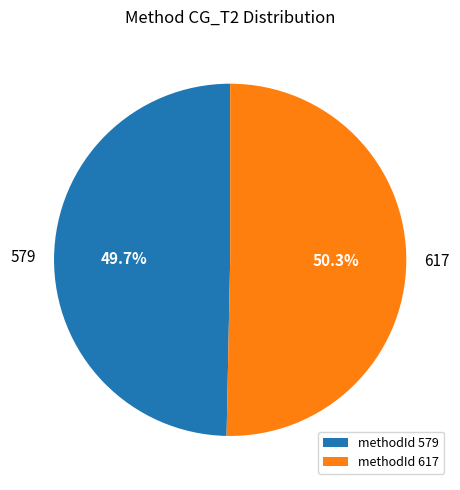

Which slice is the largest?

methodId 617